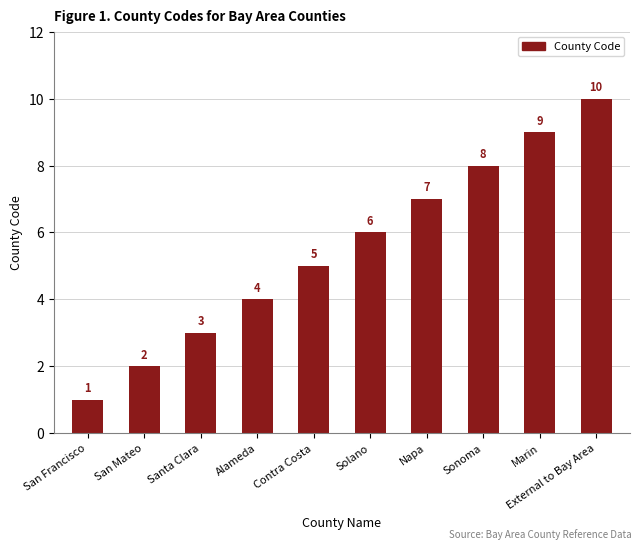

Which category has the lowest value across all series?

San Francisco